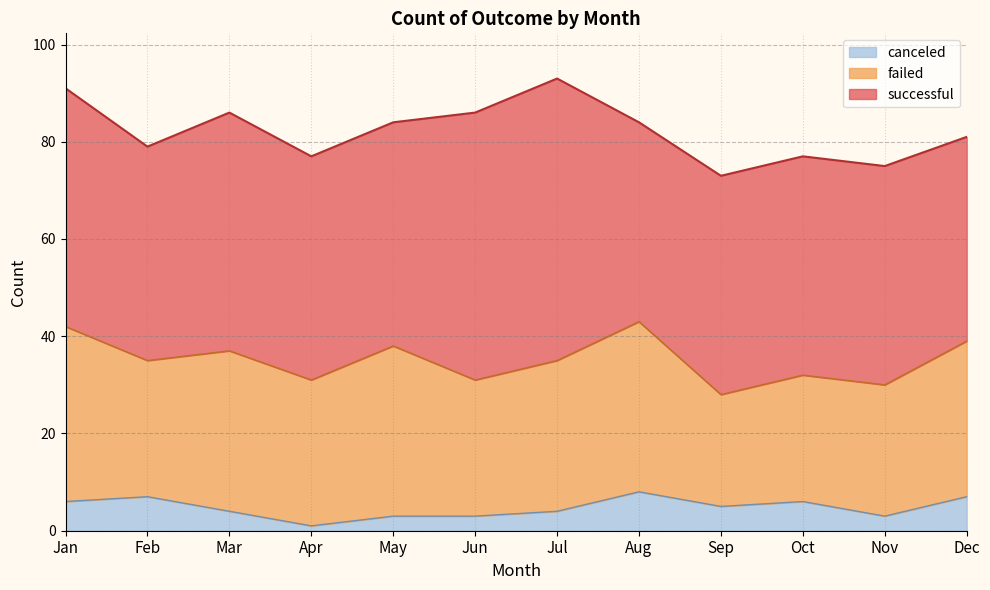

At which category is the sum across all series the highest?

Jul